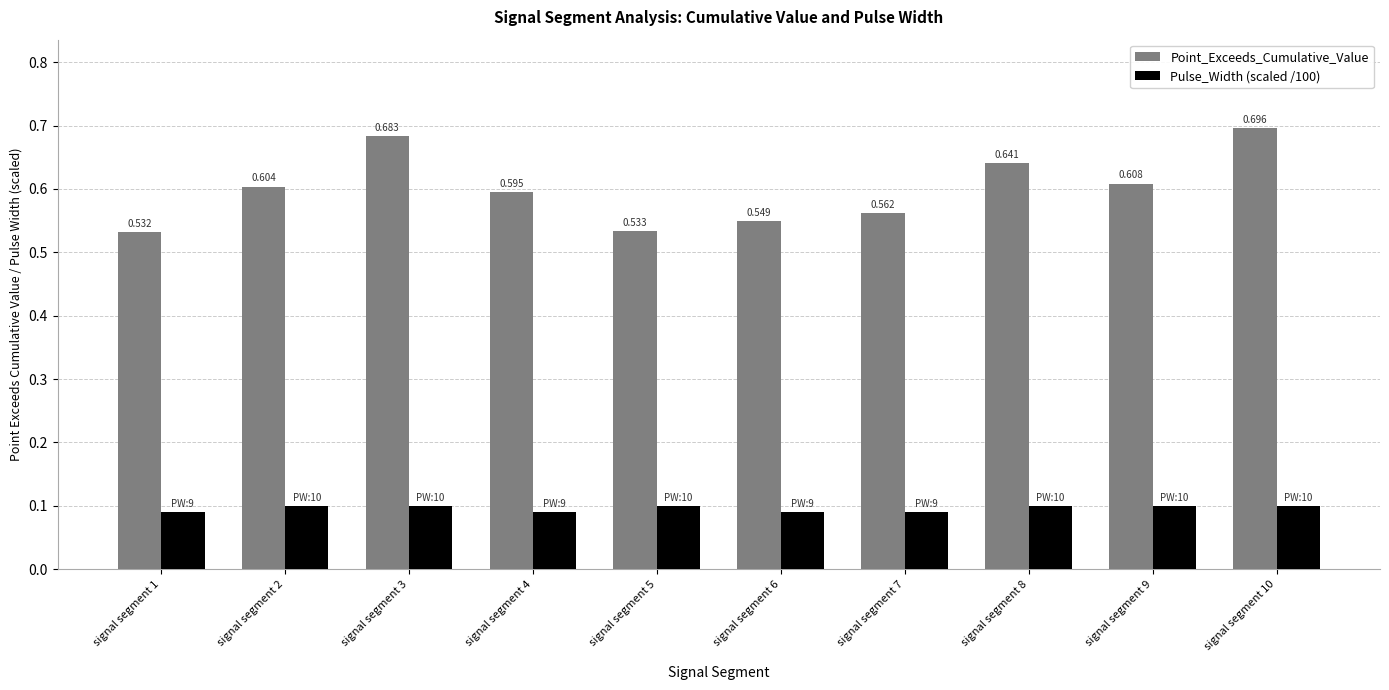

At signal segment 1, list the series in order from smallest to largest.

Pulse_Width (scaled /100), Point_Exceeds_Cumulative_Value